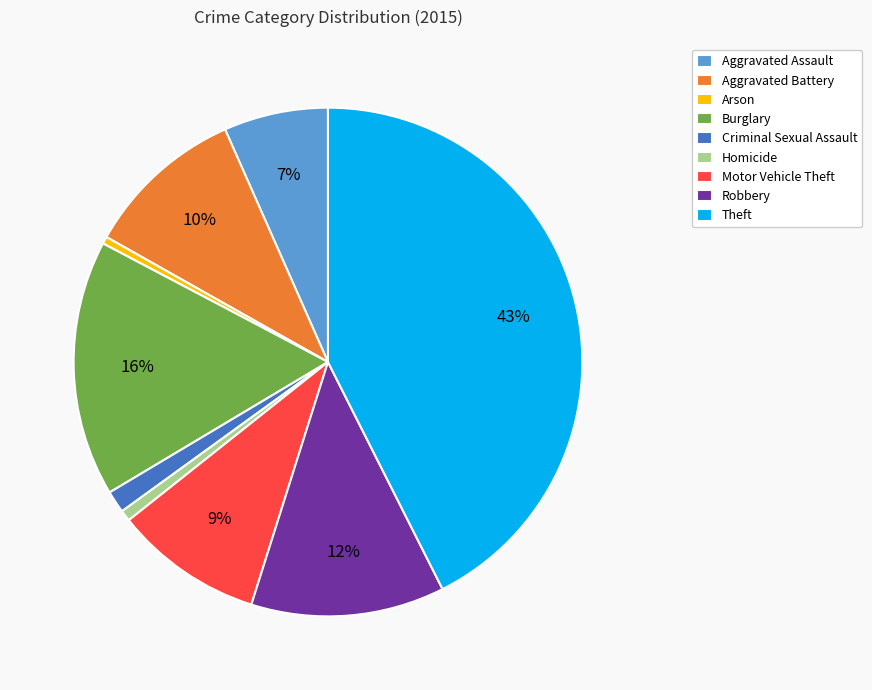

The Arson slice represents 0% of the pie. True or false?

True